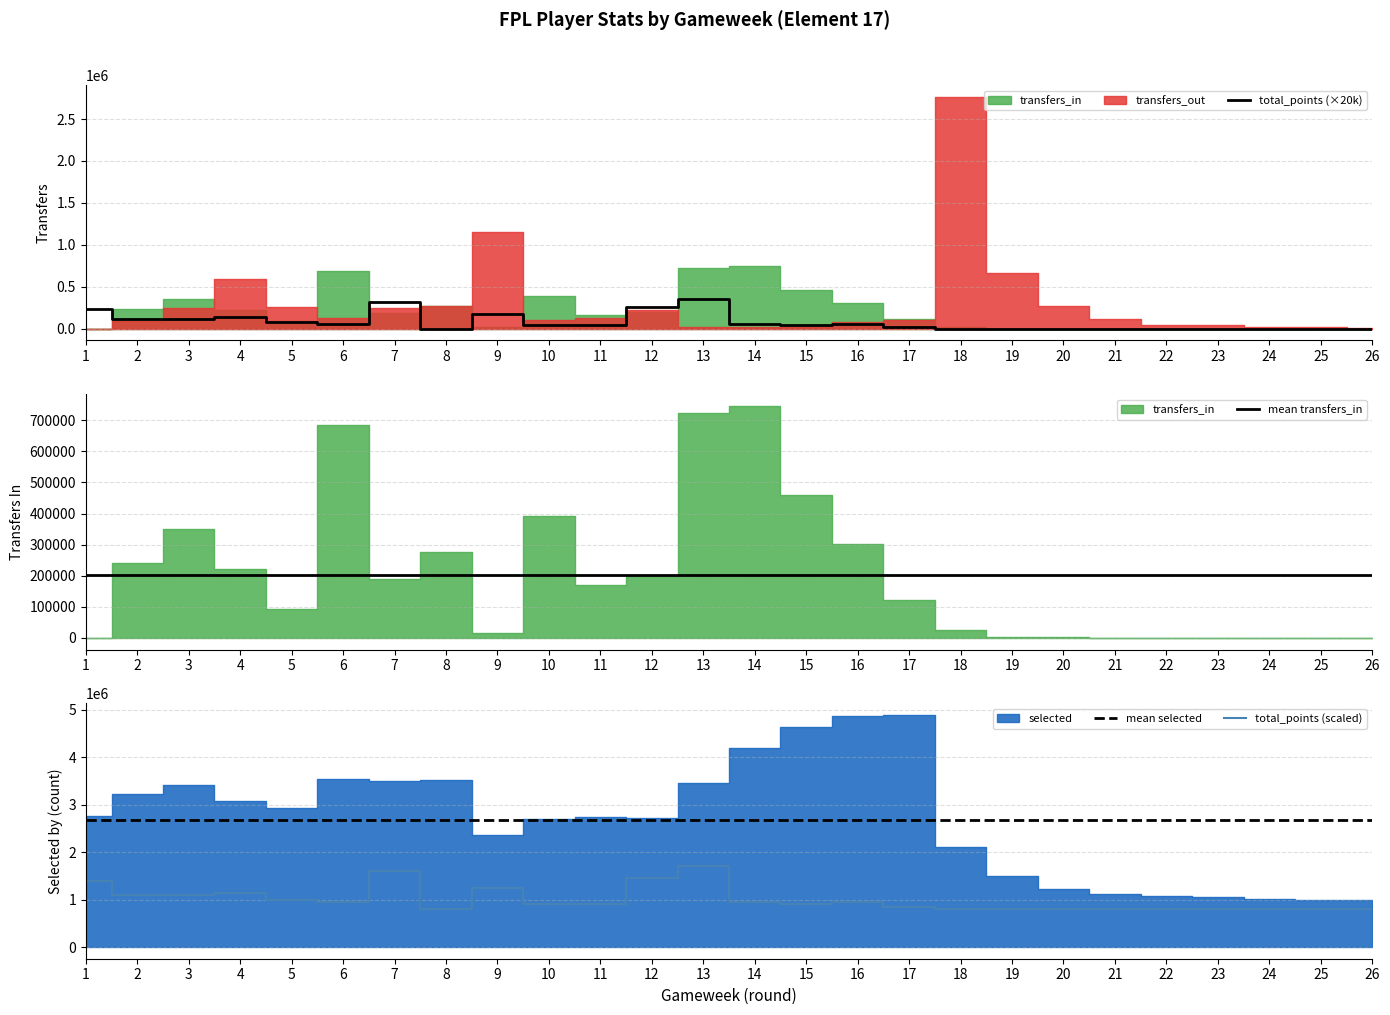

True or false: total_points (scaled) has a value of 589977.9 at 1.

False